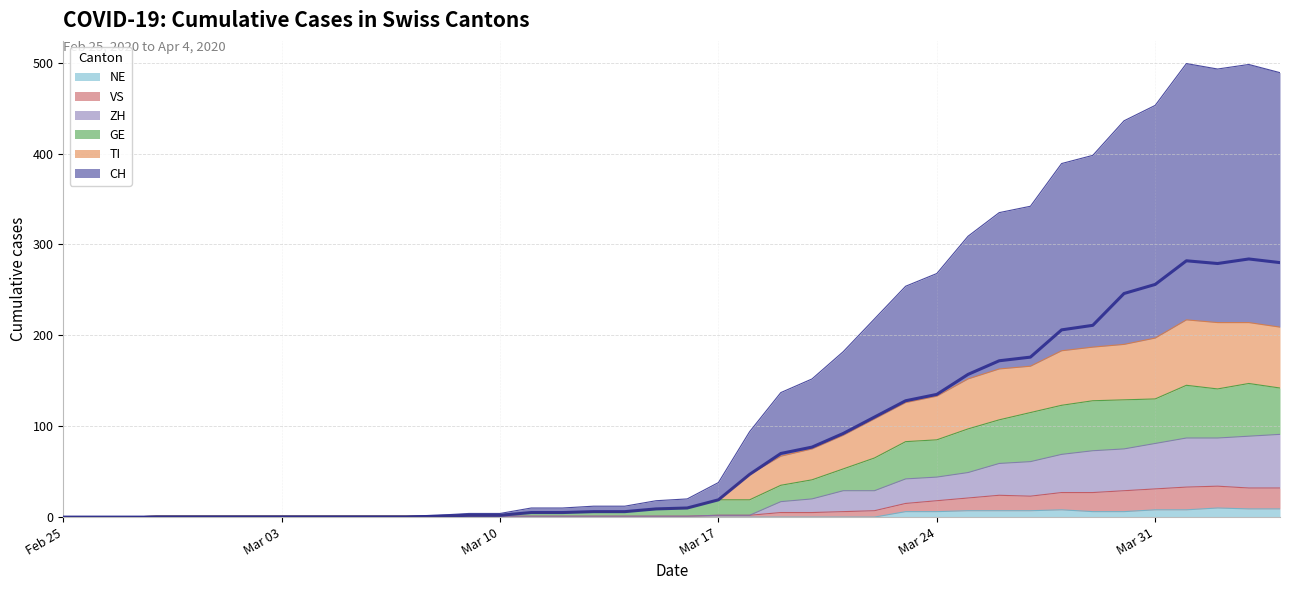

At which category does VS reach its first local peak?

2020-03-26